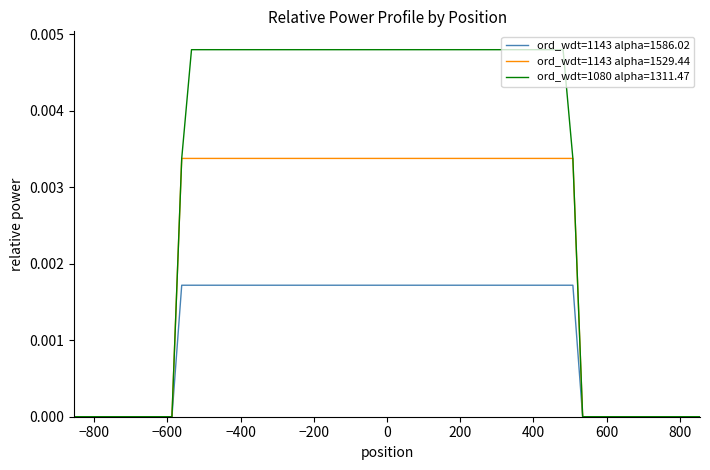

Which series has the largest total across all categories?

ord_wdt=1080 alpha=1311.47